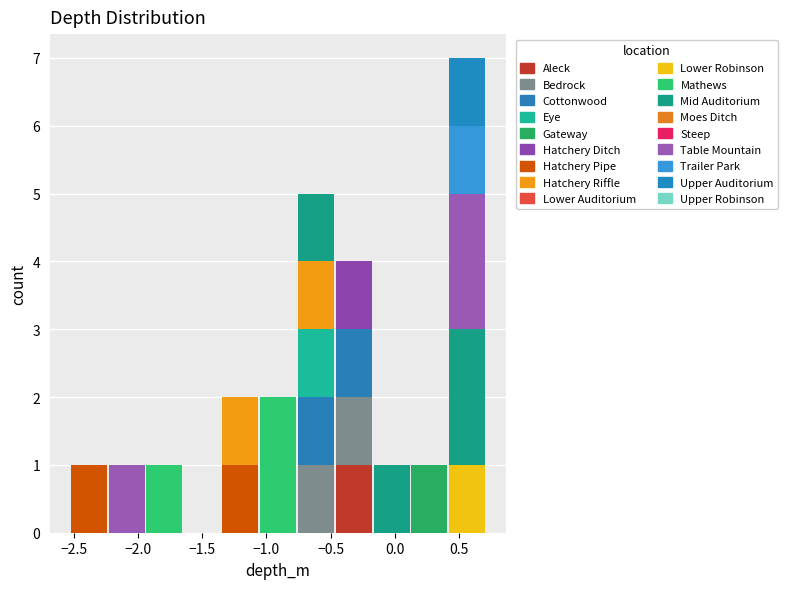

What is the total height of the stacked bar covering -1.35 to -1.05 on the x-axis? Neither the bar edges nor the heights are printed on the chart, so give them approximately, as read against the axes.

2